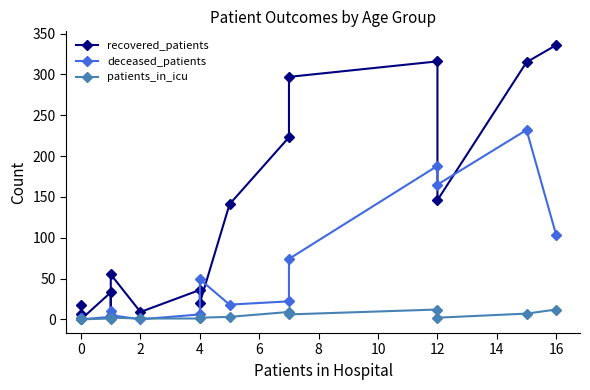

Count the number of data series in this chart.

3